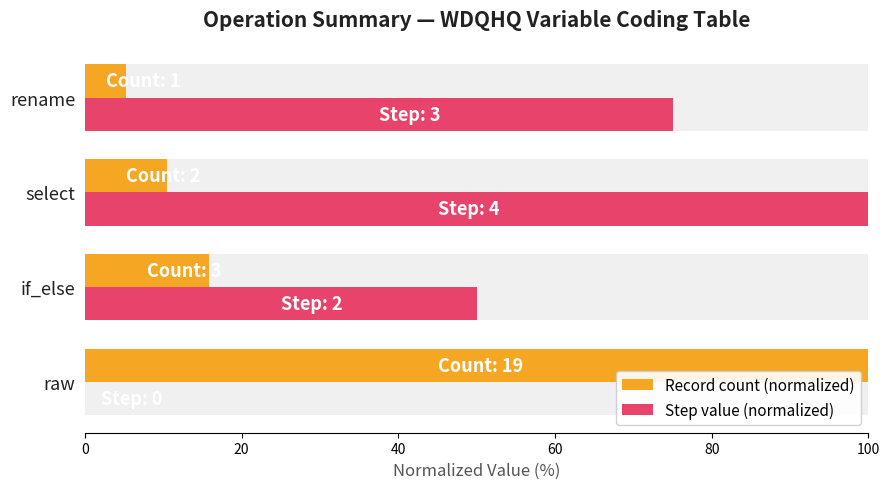

What is the approximate value of Record count (normalized) at if_else?

15.8